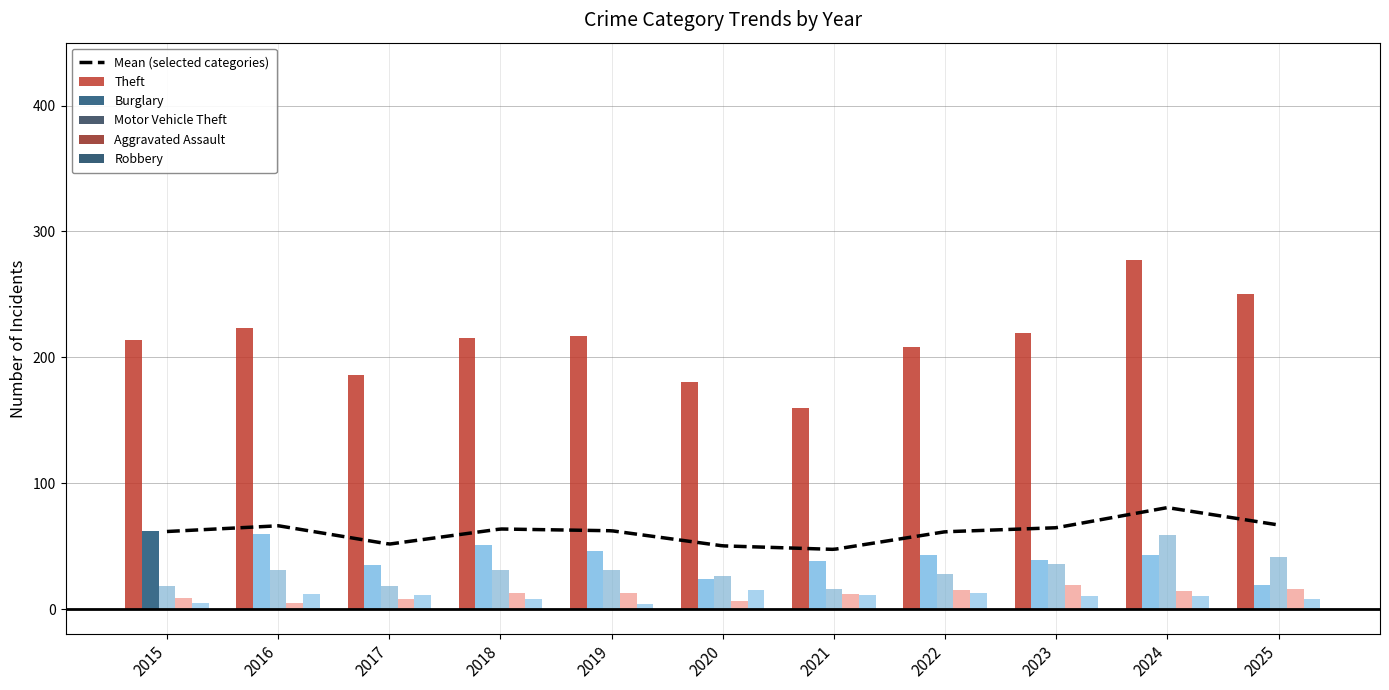

How many data points does each series have?

11